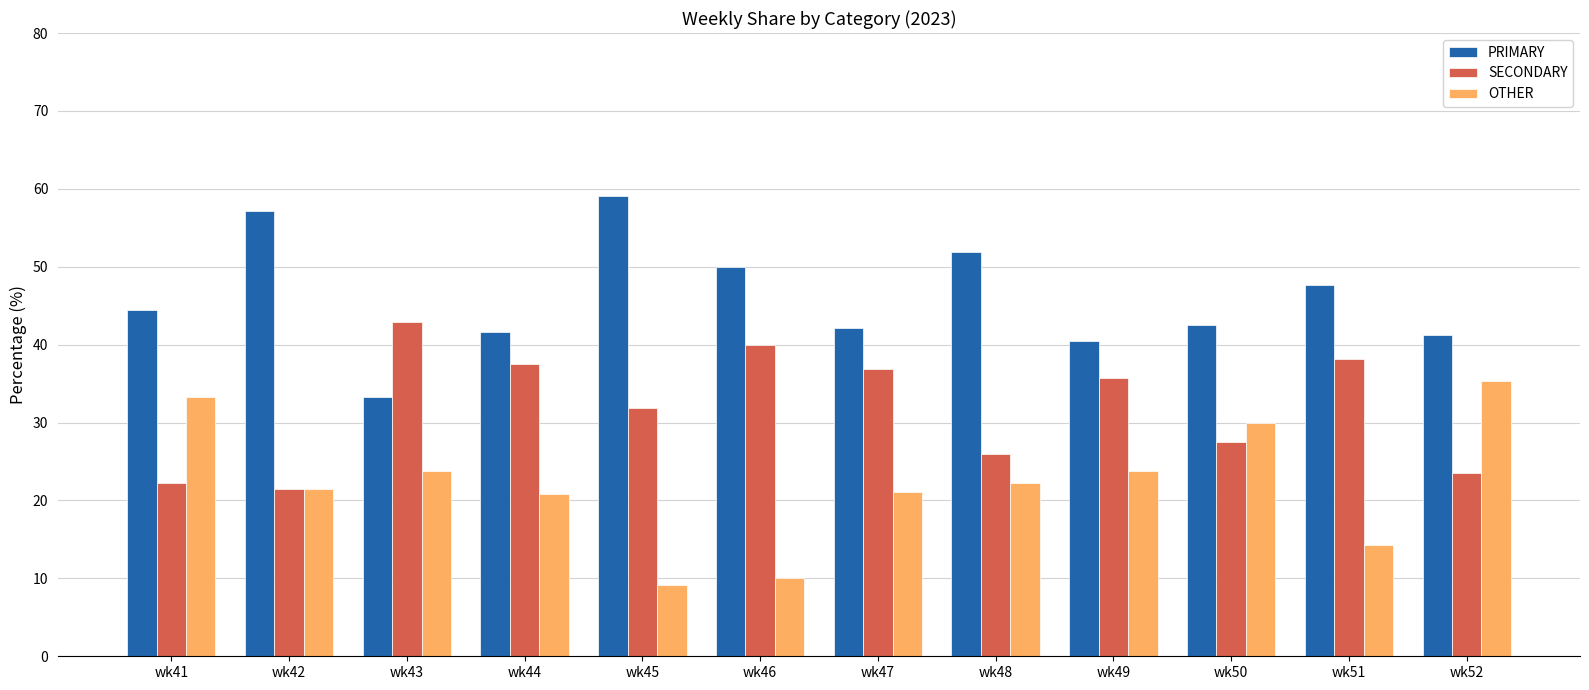

List the series in order of their peak value, lowest first.

OTHER, SECONDARY, PRIMARY